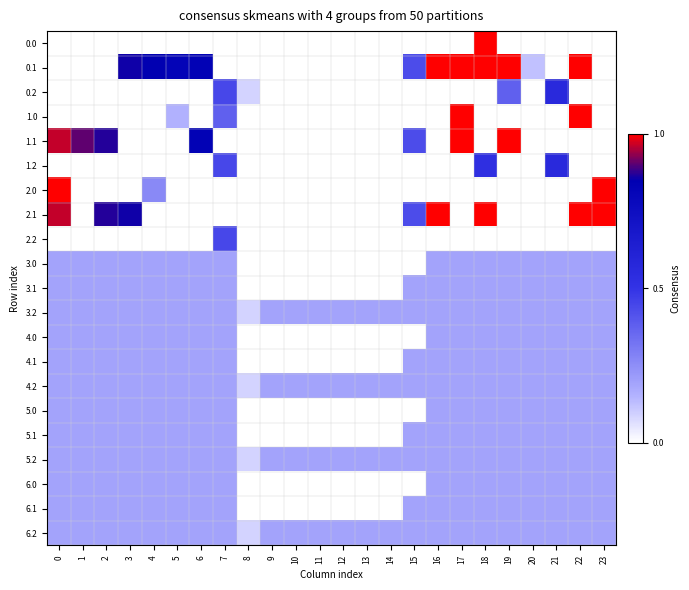

What is the spread (max minus min) of values at 12?

77.0